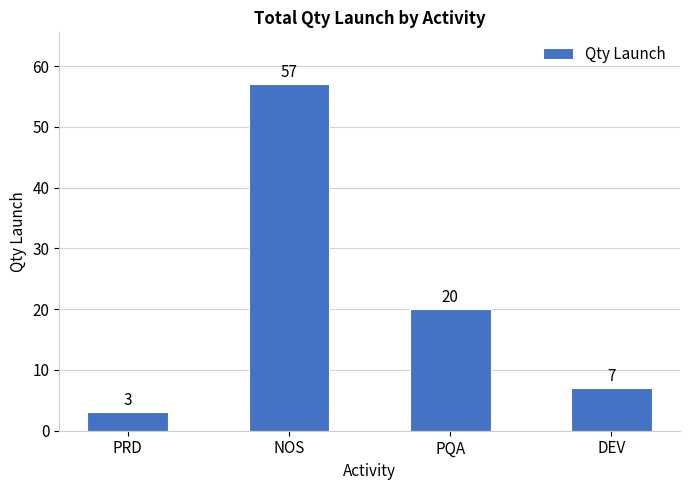

How many values are below 20?

2